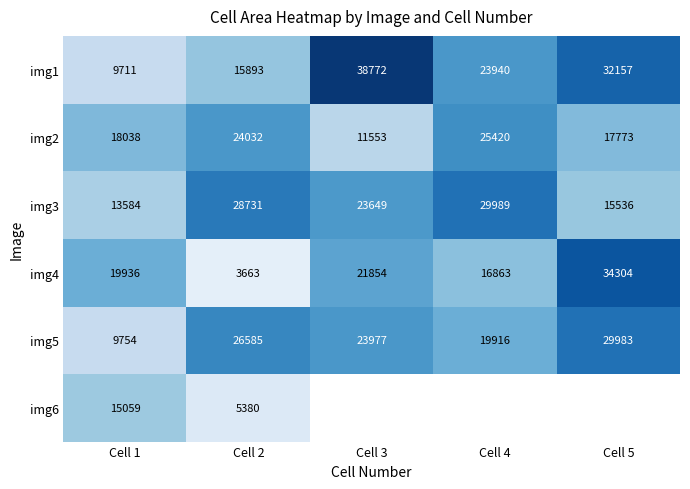

Is the value of img2 at Cell 5 greater than the value of img1 at Cell 3?

No